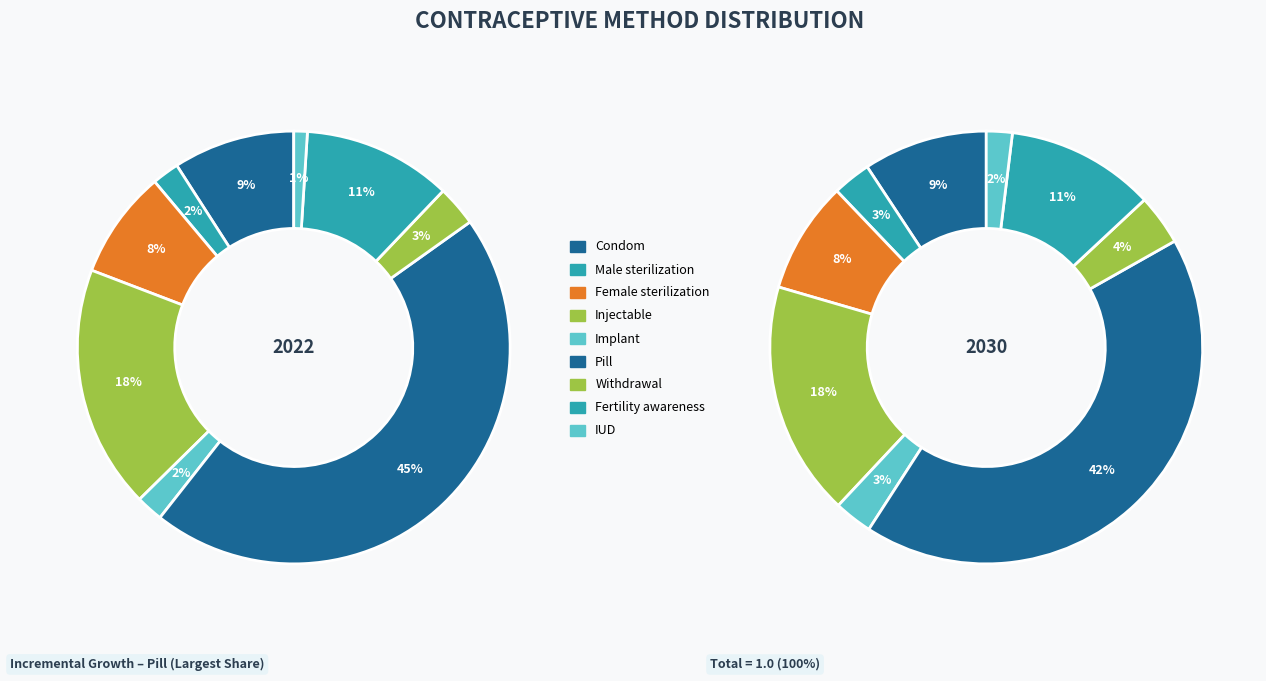

To the nearest percent, what percentage of the pie is Injectable?

18%